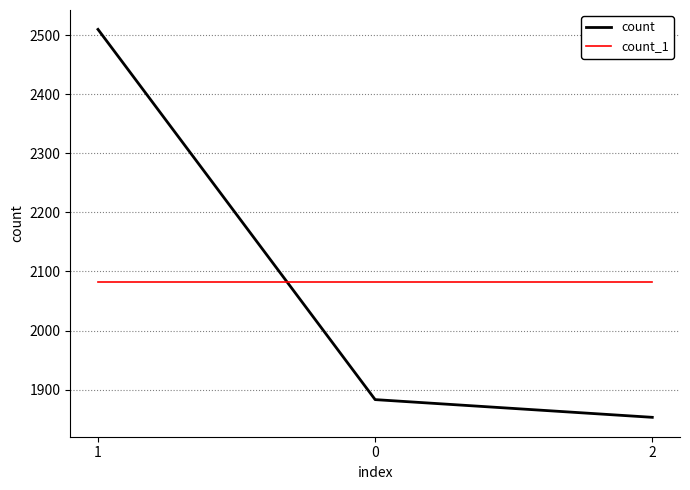

Which category has the highest value in the count series?

1